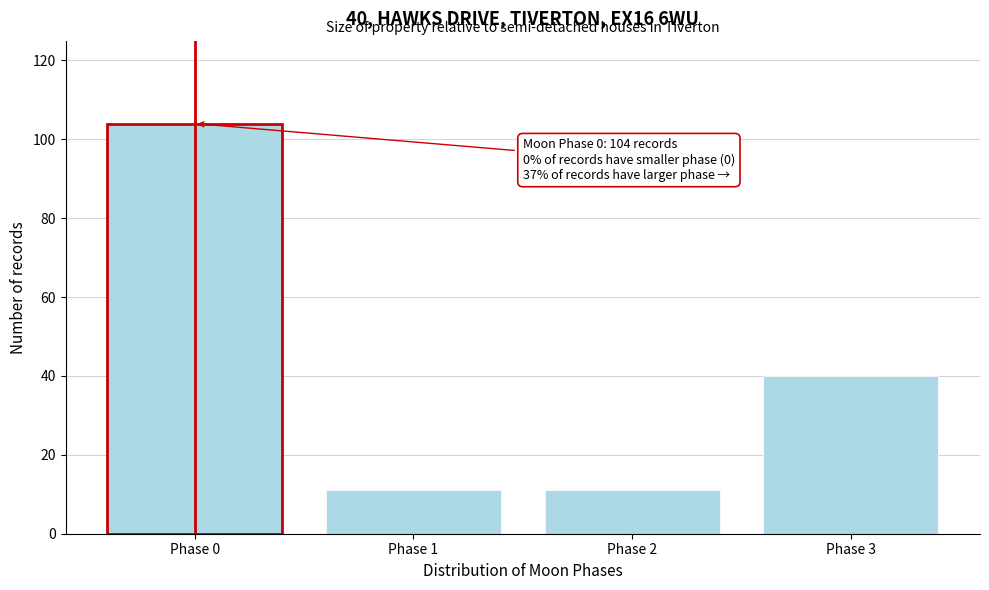

Reading right to left, extract all data points from this chart.

Phase 3=40	Phase 2=11	Phase 1=11	Phase 0=104